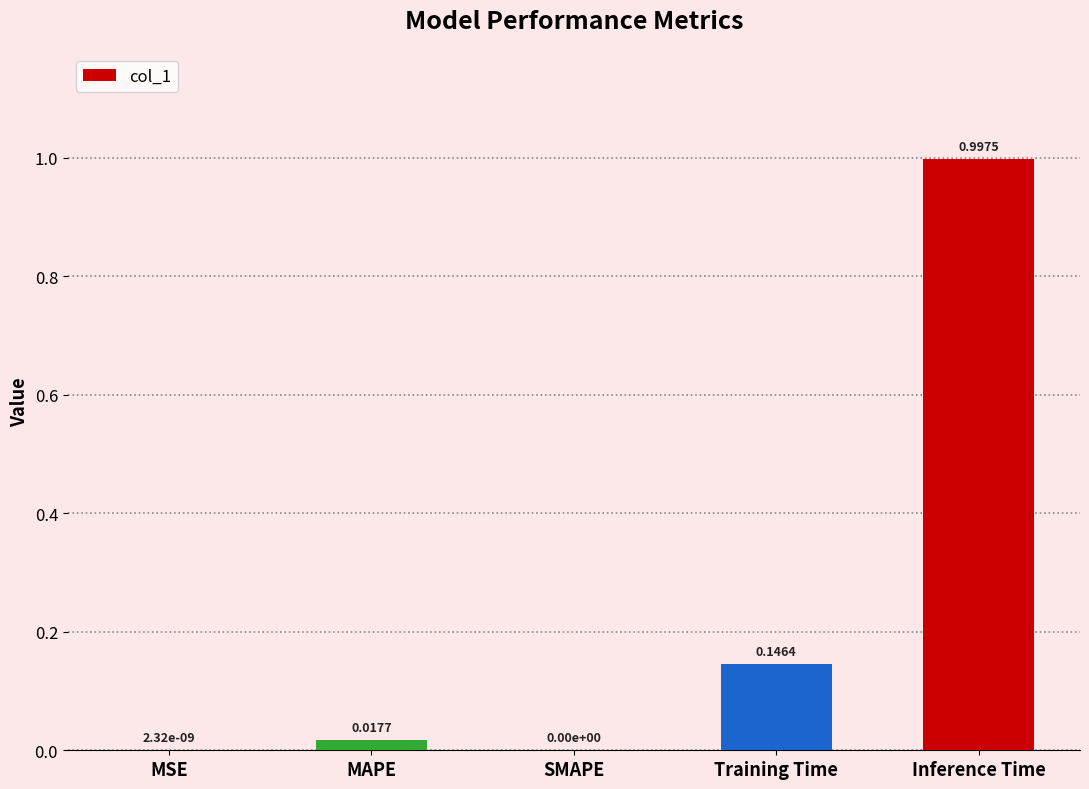

Which category has the highest value across all series?

Inference Time